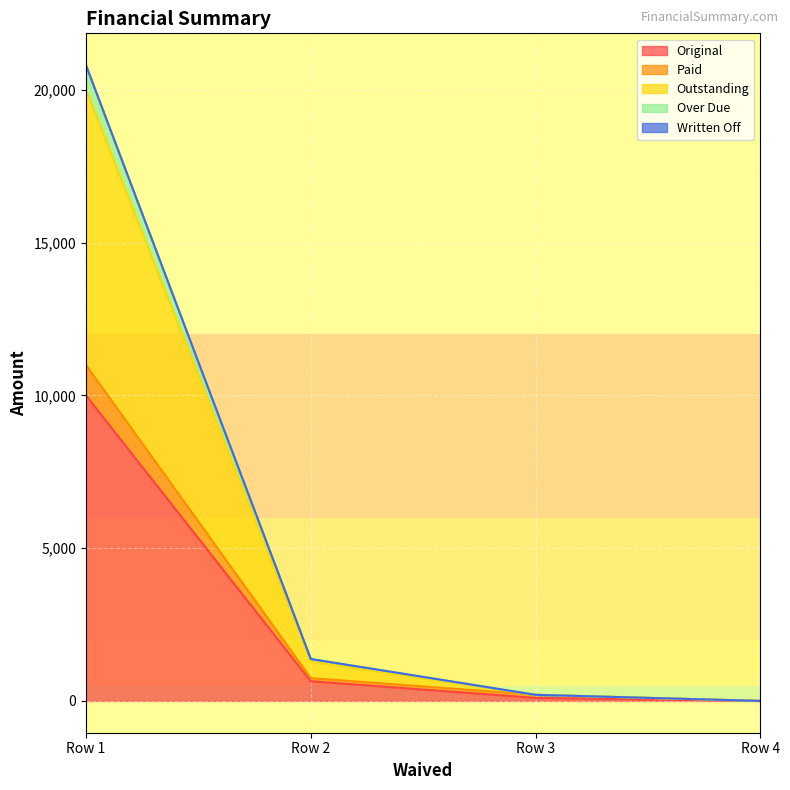

What is the spread (max minus min) of values at 0?

10804.8